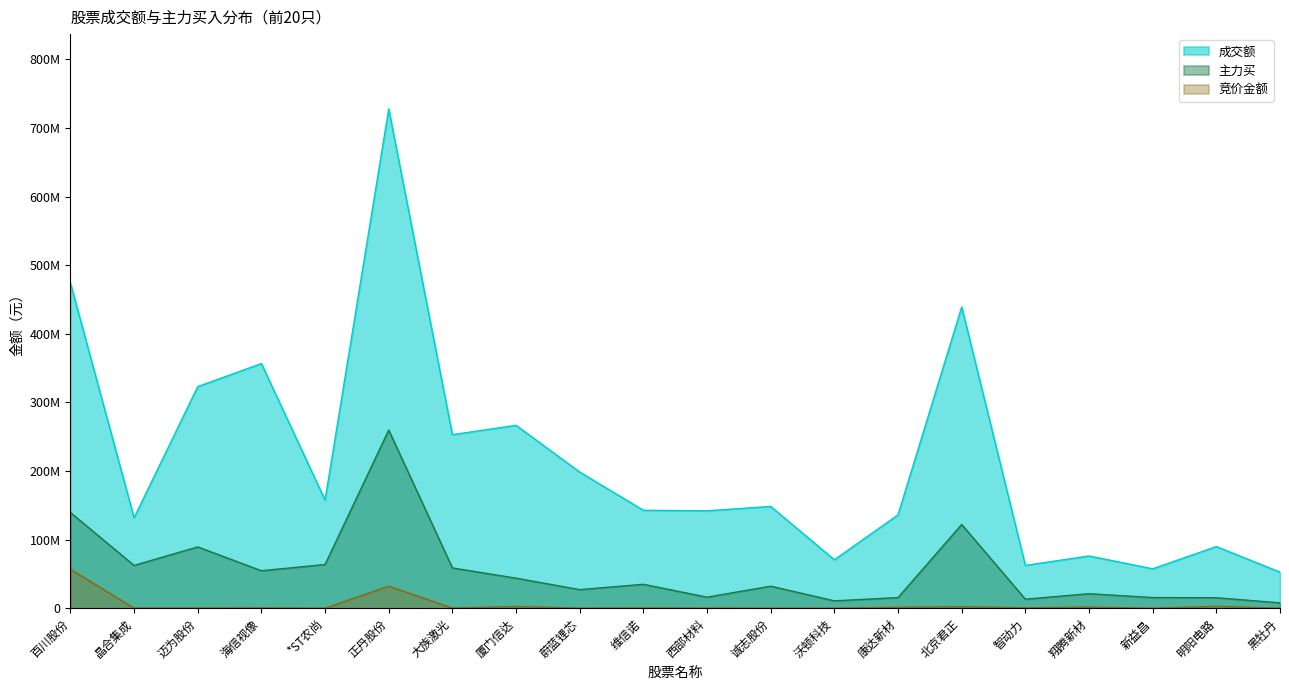

Reading left to right, what are all the values shown in this chart?

成交额: 473984097	131836377	322984442	356584881	157516375	727500217	252979847	266583604	198452216	142796394	142060498	148406376	70652958	136189452	439037780	62480021	76203229	57560766	89910671	52658284
主力买: 139611056	62455441	89427019	54720201	63800407	259740283	58848442	43891695	27189251	34984809	16208267	32248067	10837467	15635916	122132167	13272129	21258294	15649634	15409985	7915710
竞价金额: 56766775	307945	322950	491784	57535	32255357	362200	2629644	172645	413556	175680	79408	90200	1531200	2330850	630512	1816875	0	2889600	206228